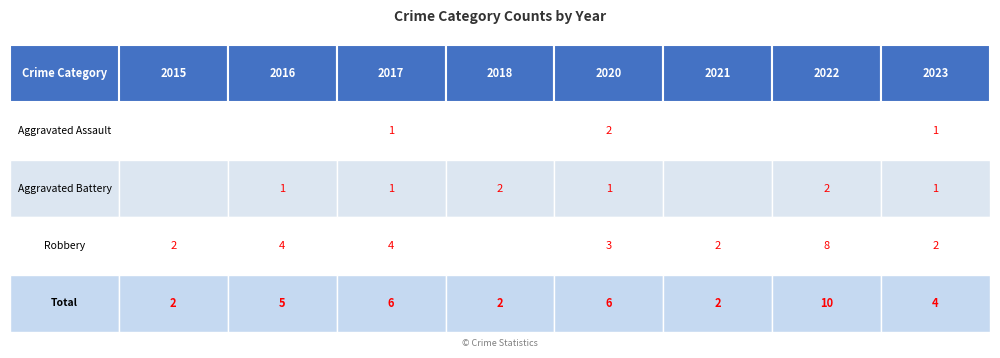

Is the value of Robbery at 2016 greater than the value of Total at 2015?

Yes